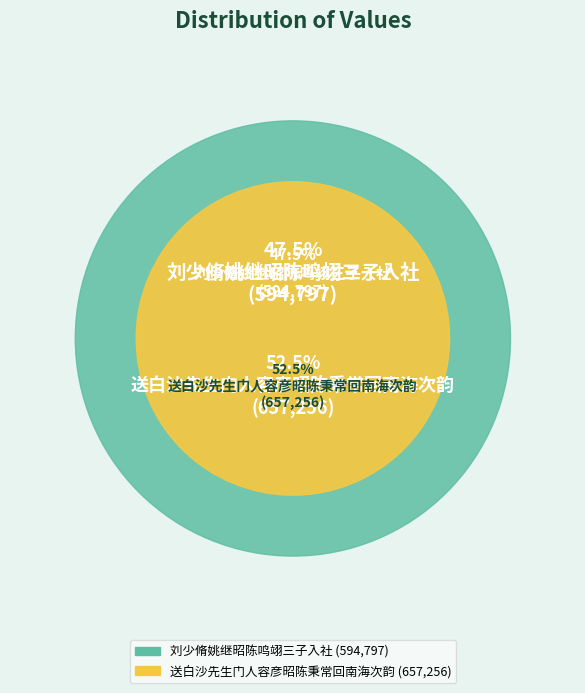

What is the largest slice in the pie chart?

送白沙先生门人容彦昭陈秉常回南海次韵